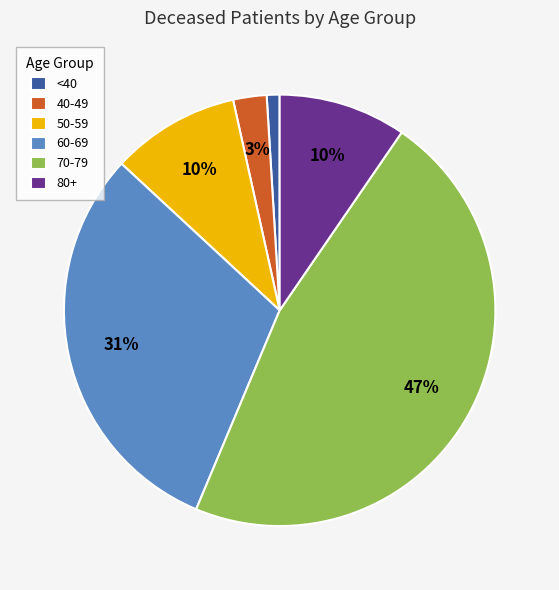

Does any single category account for the majority?

No